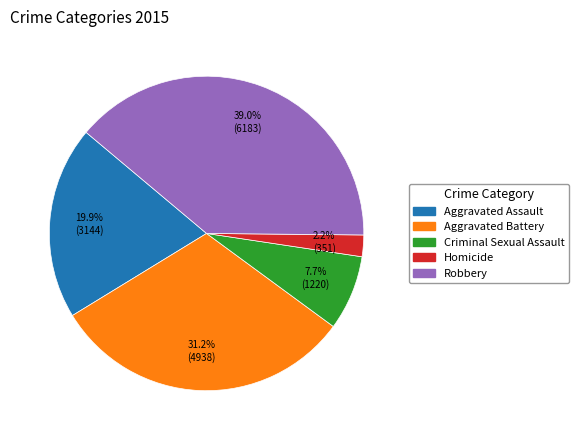

Rank the categories by value from lowest to highest.

Homicide, Criminal Sexual Assault, Aggravated Assault, Aggravated Battery, Robbery